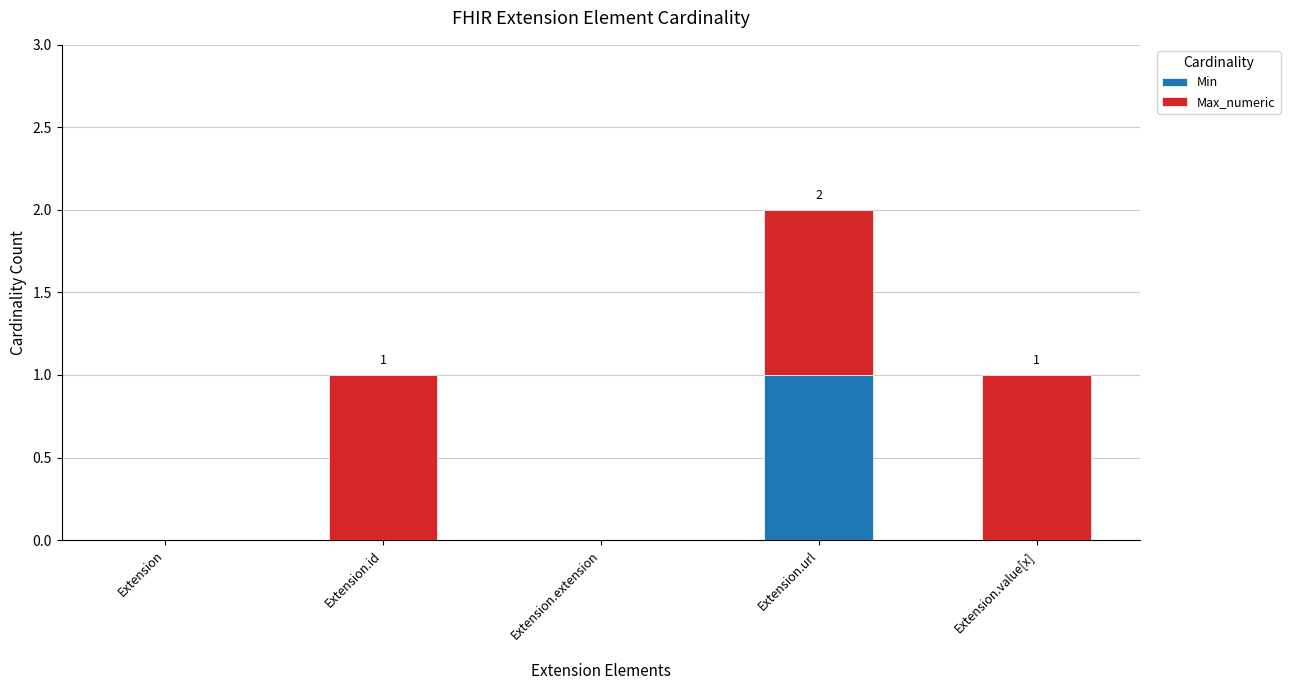

At which category is the sum across all series the highest?

Extension.url